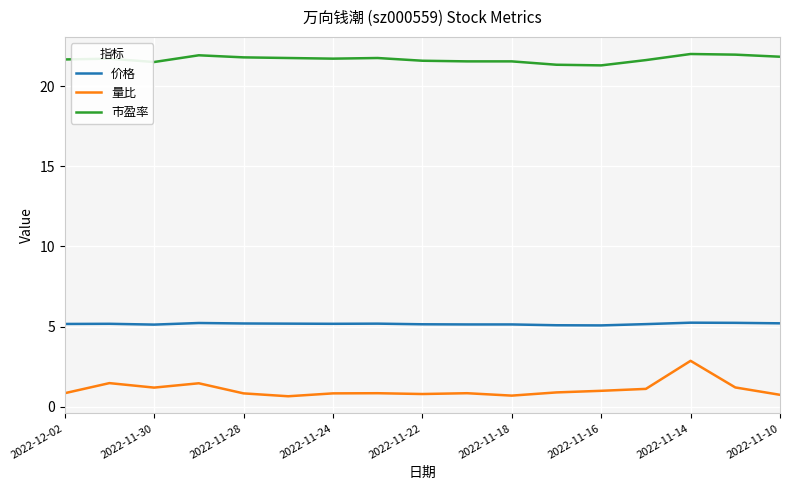

Which series has the largest range (max minus min)?

量比